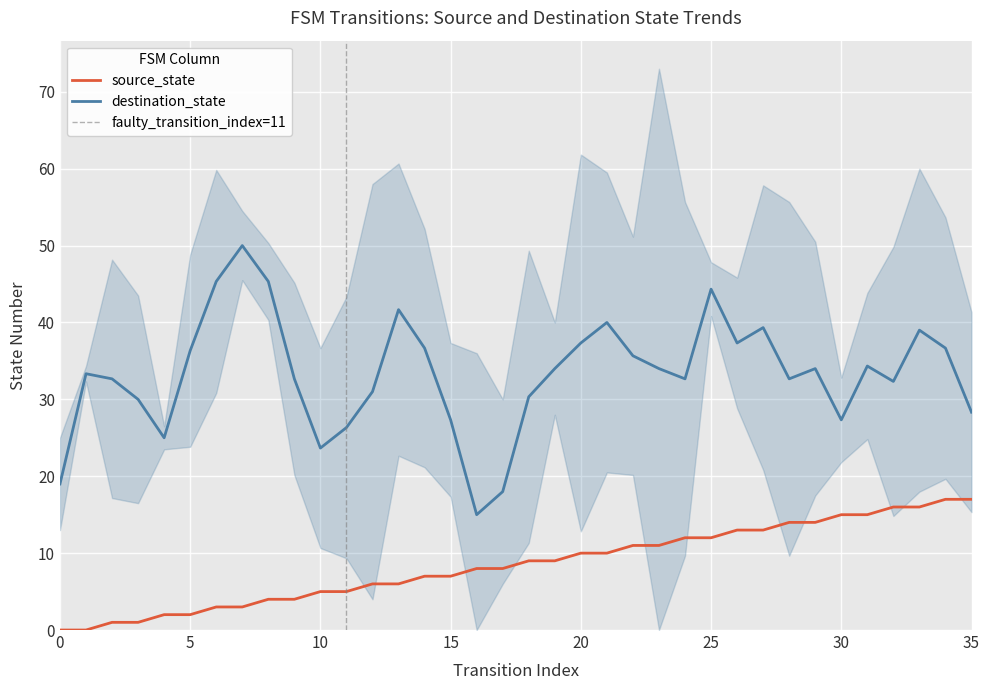

What is the value of the 6th point from the left?

2